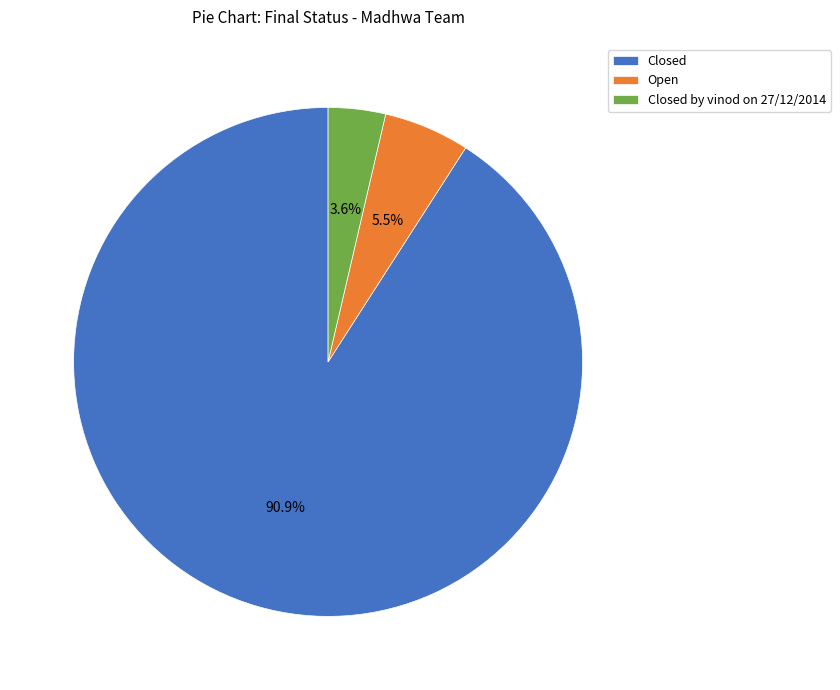

Count the number of slices in the pie.

3